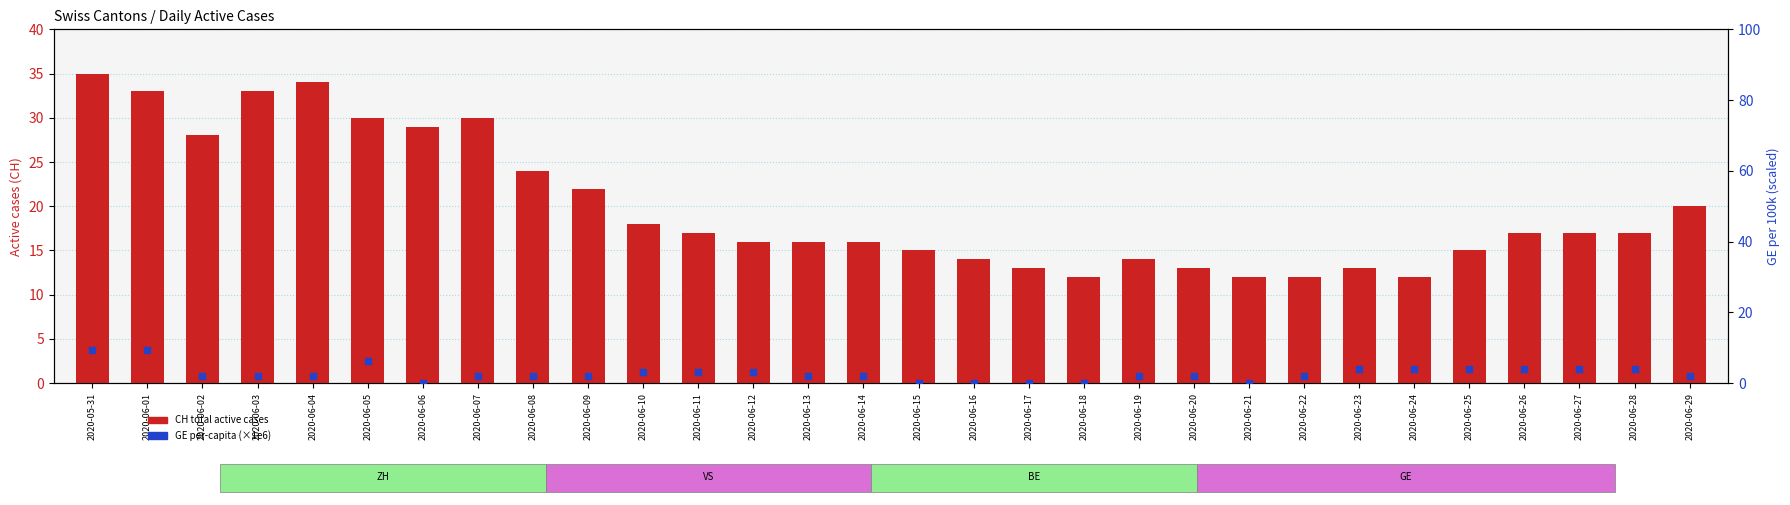

Which series contains the lowest Y value?

GE_pc (per 100k)